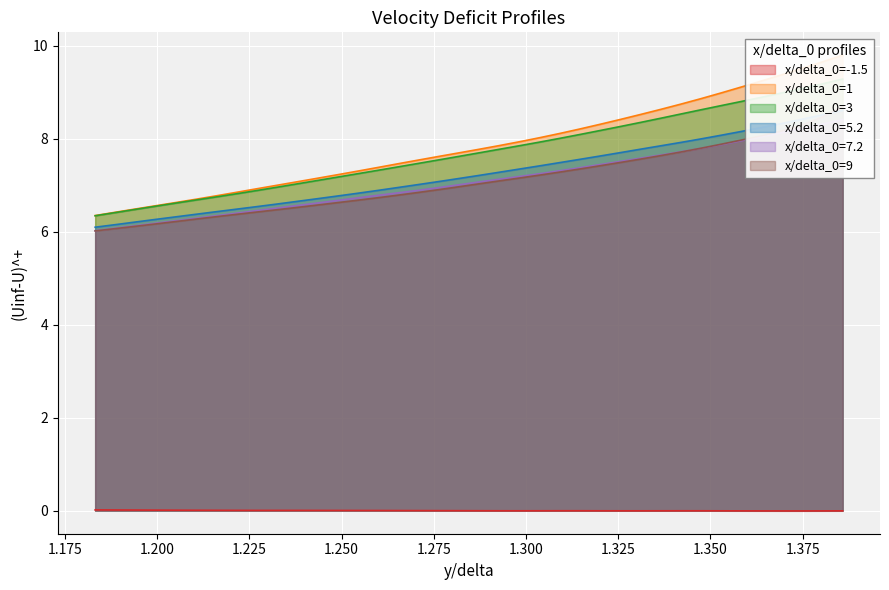

List the series in order of their peak value, lowest first.

x/delta_0=-1.5, x/delta_0=7.2, x/delta_0=5.2, x/delta_0=9, x/delta_0=3, x/delta_0=1